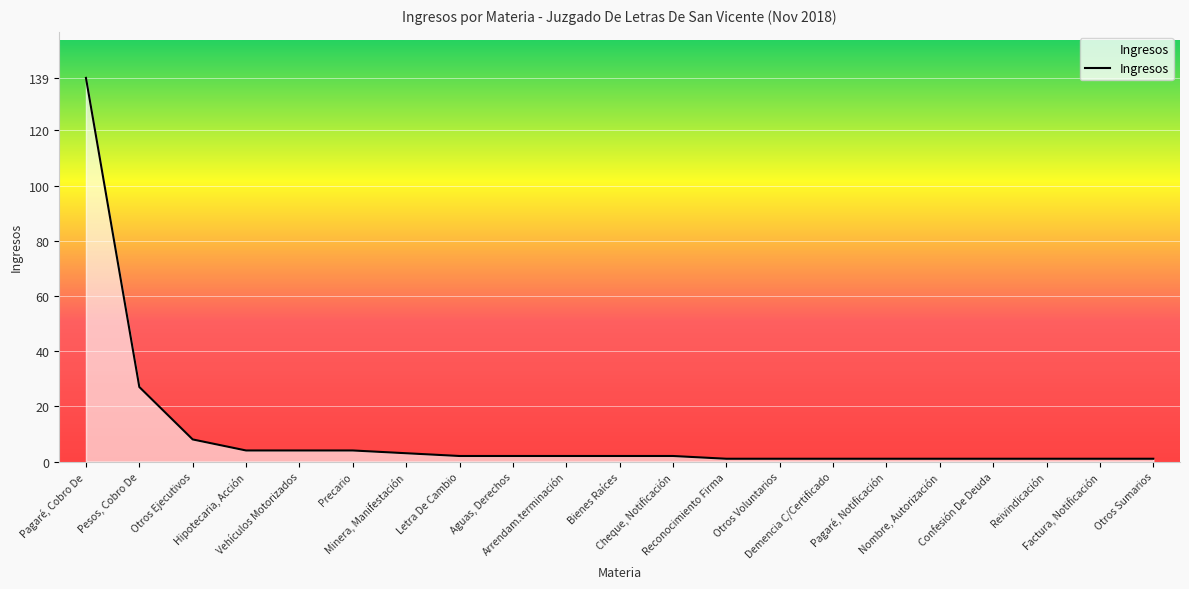

Is it true that the value at Nombre, Autorización is 1?

True